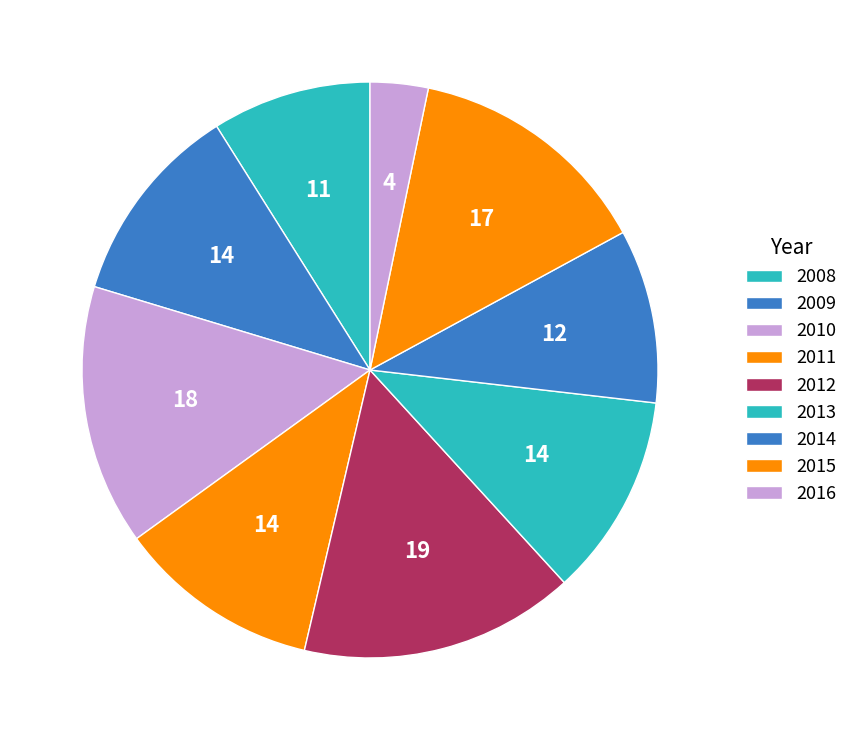

To the nearest percent, what percentage of the pie is 2012?

15%